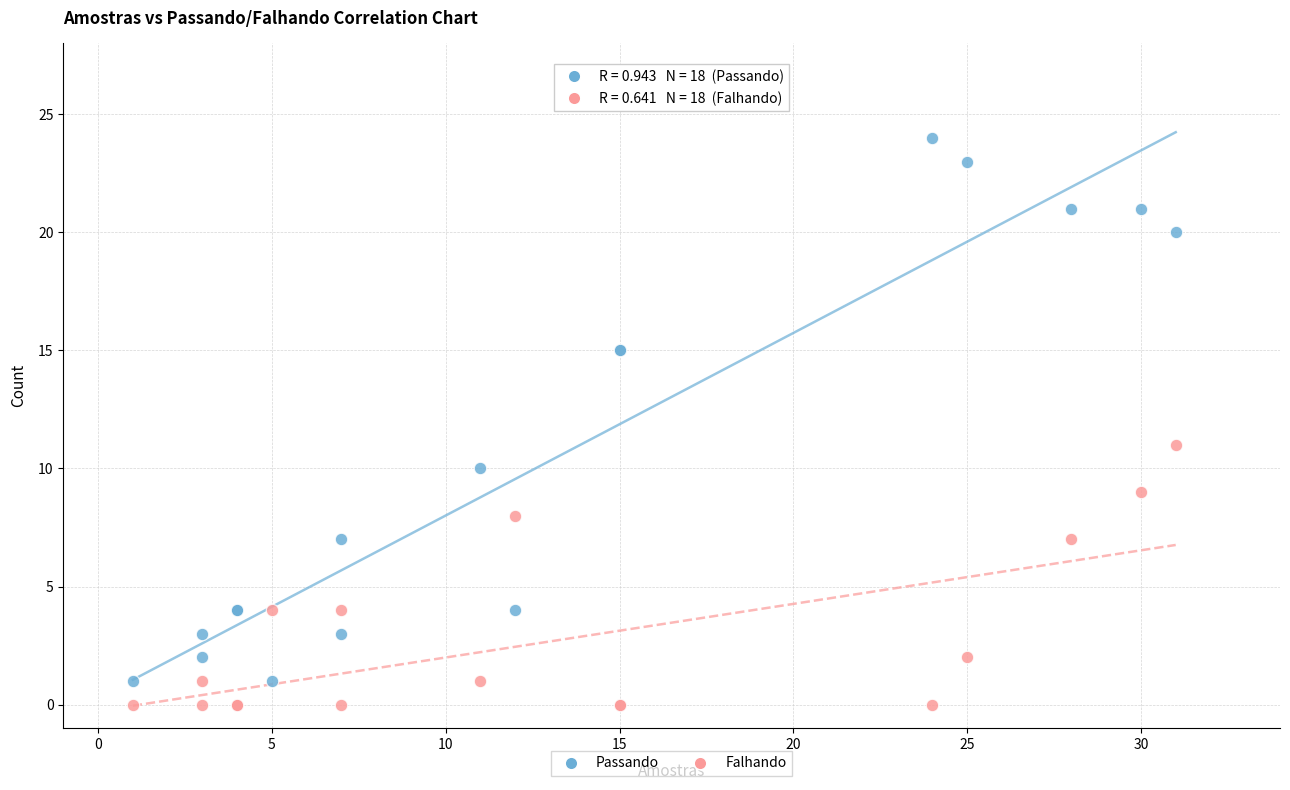

Which series contains the highest Y value?

Passando